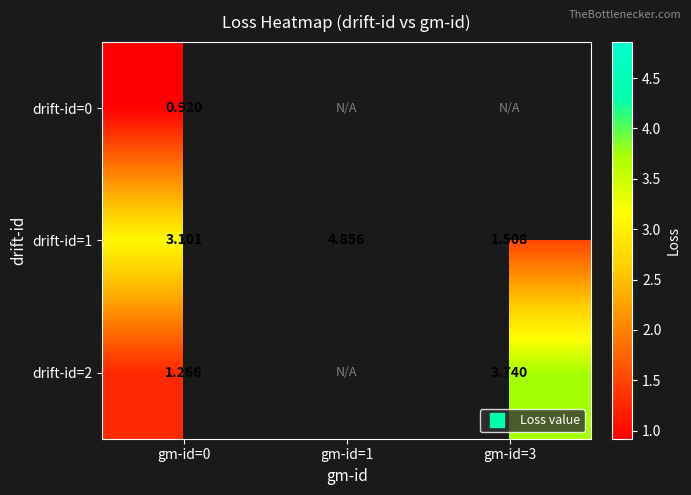

What is the minimum value shown in the chart?

0.9